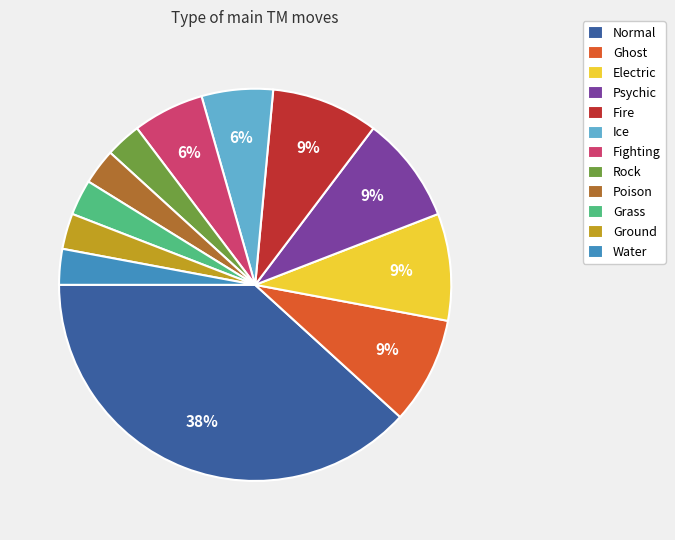

How many slices are in this pie chart?

12